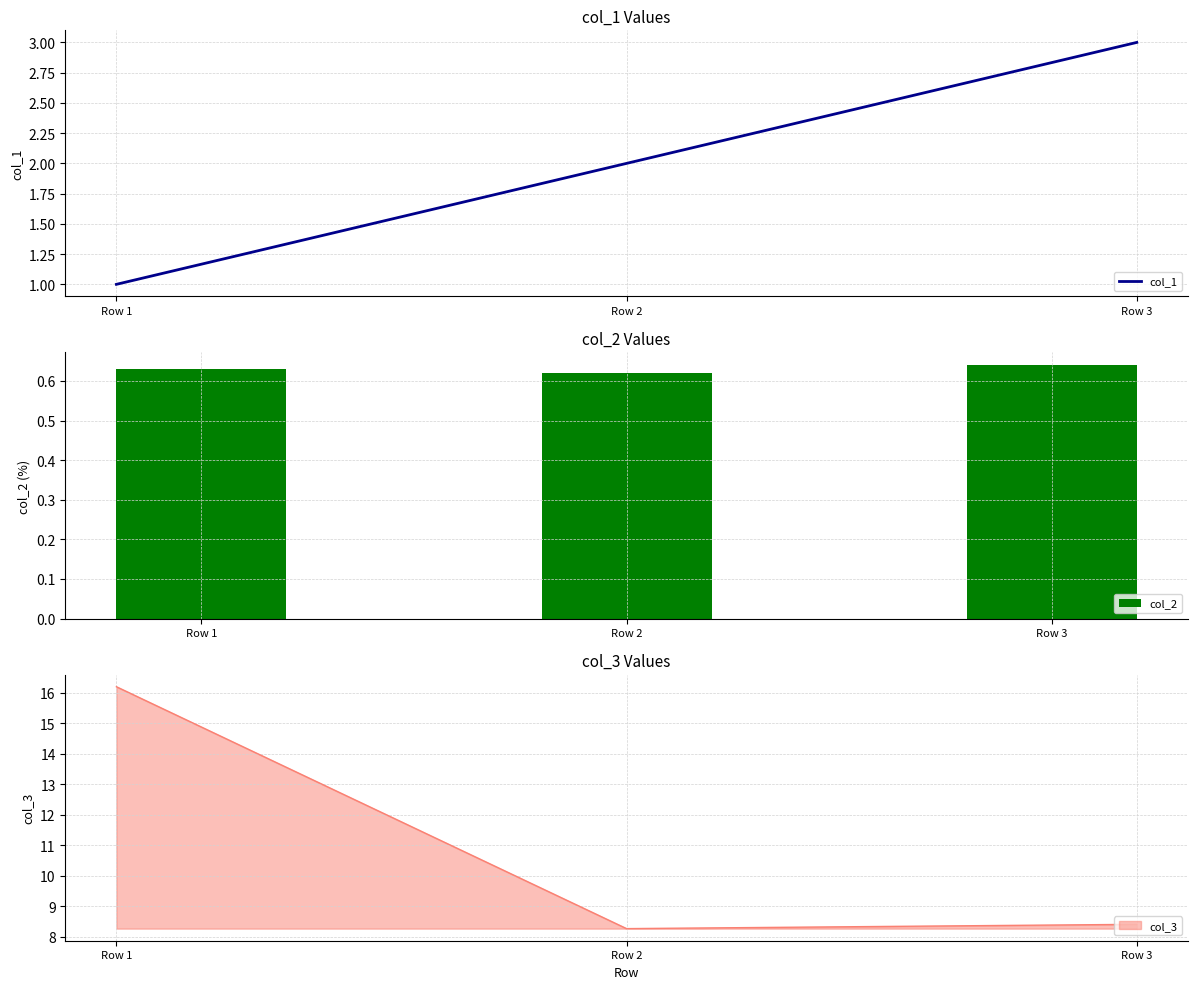

What is the value of the col_1 bar at the 3rd from the left?

3.0